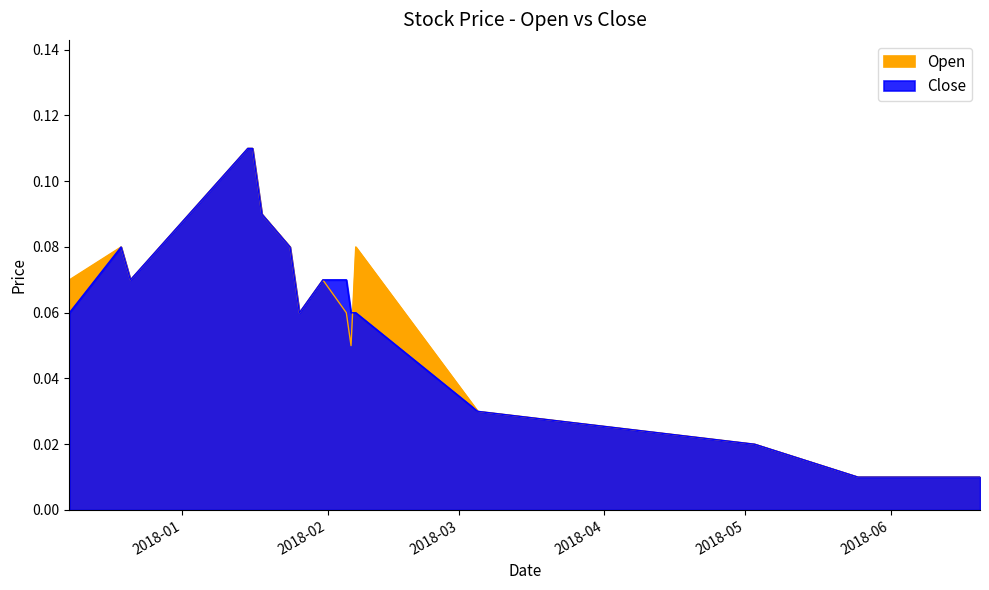

Is it true that Close equals 0.1 at 2018-01-31?

True